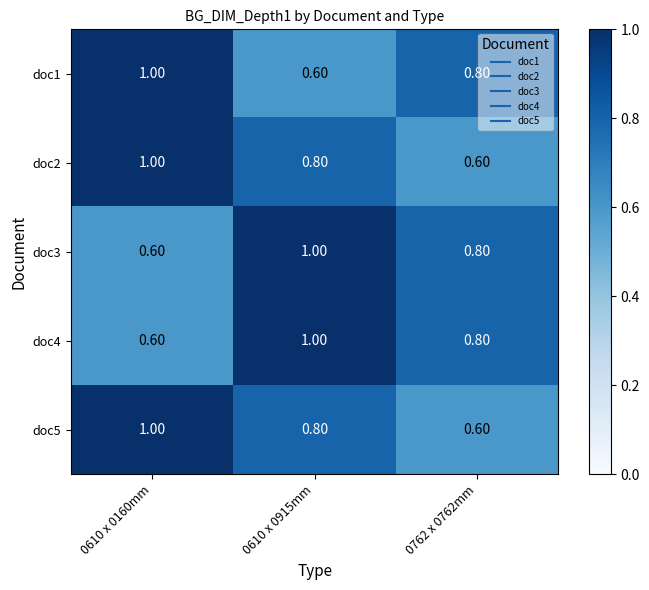

Rank the categories by doc1 value from lowest to highest.

0610 x 0915mm, 0762 x 0762mm, 0610 x 0160mm